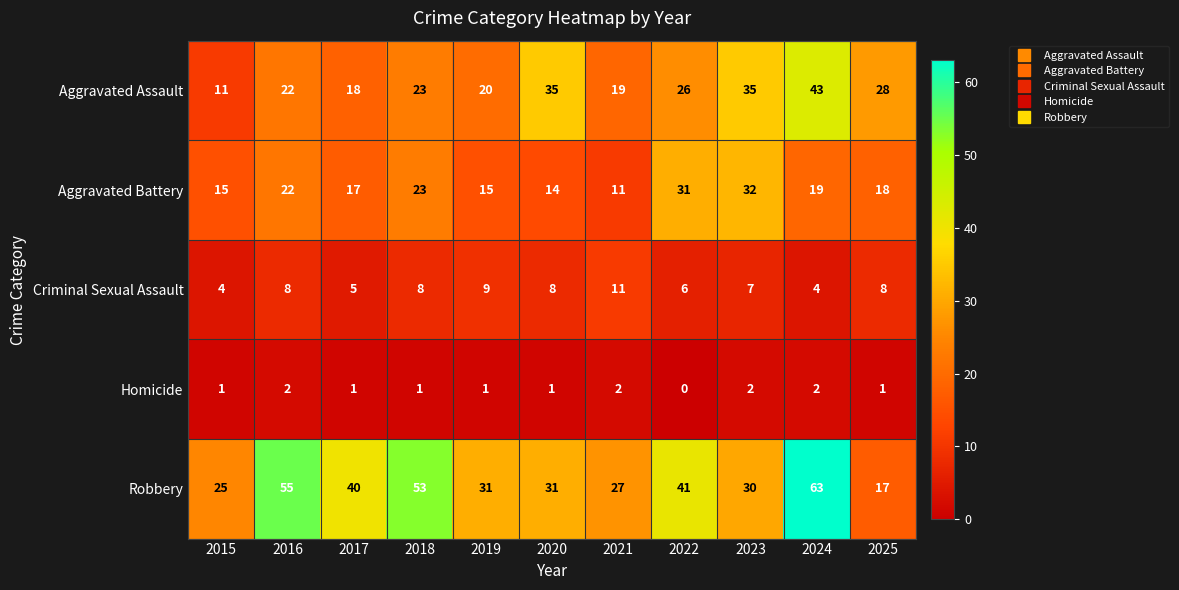

At which label is Aggravated Battery closest to 21?

2016